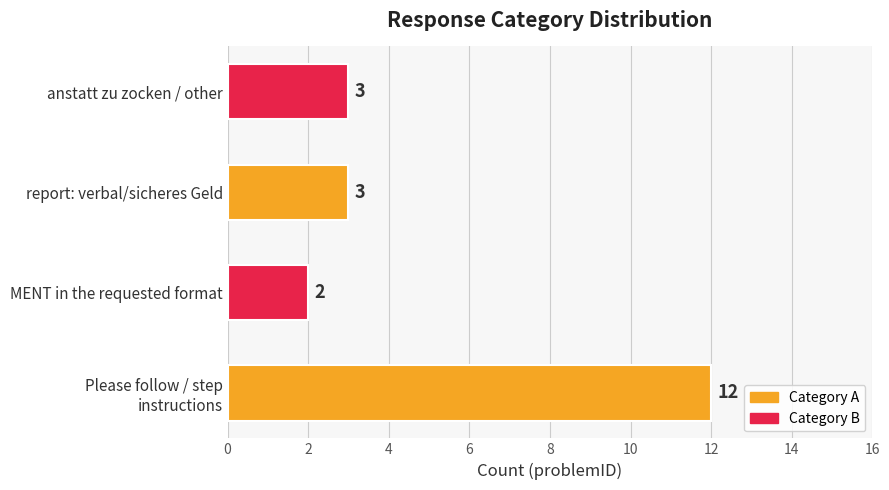

What is the maximum value shown in the chart?

12